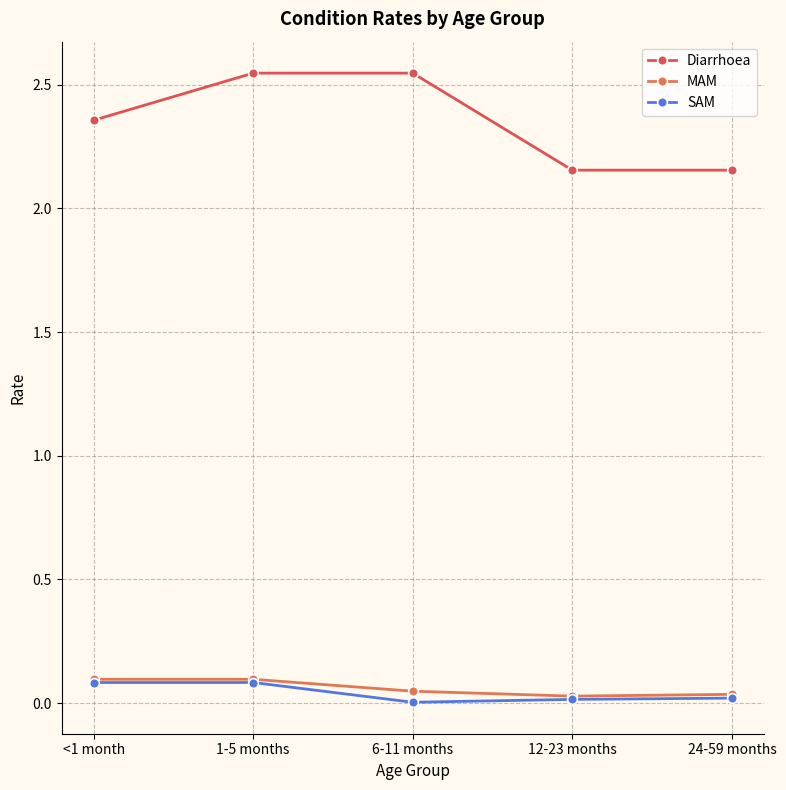

What is the average value of the MAM series?

0.1